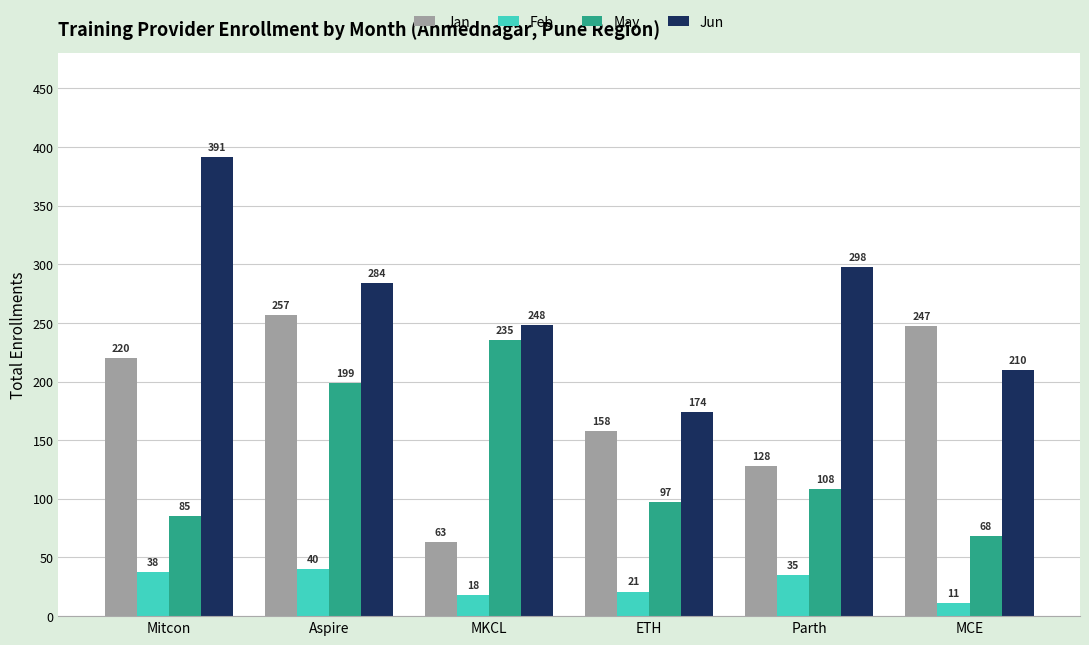

How many data points in Jan are less than 220?

3